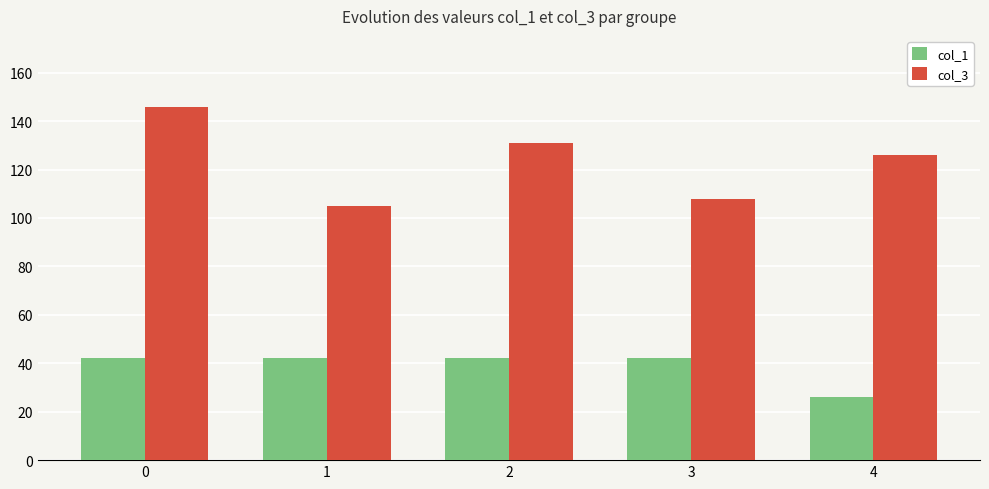

Read the col_1 value at 0, to the nearest 5.

40